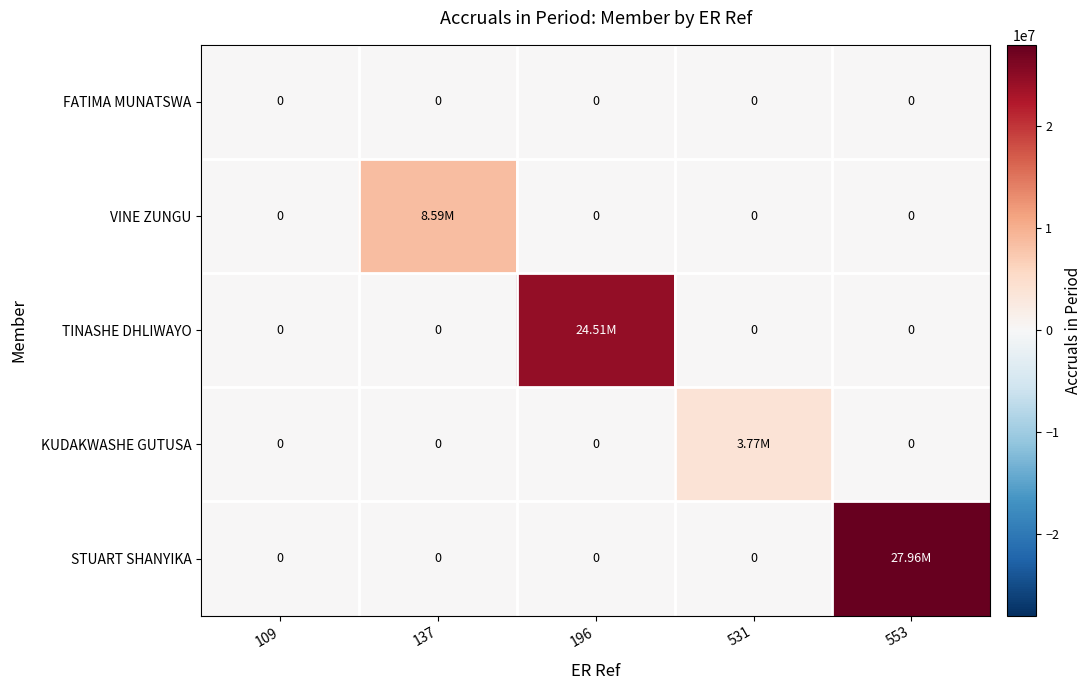

Rank the series by their maximum value, from lowest to highest.

FATIMA MUNATSWA, KUDAKWASHE GUTUSA, VINE ZUNGU, TINASHE DHLIWAYO, STUART SHANYIKA